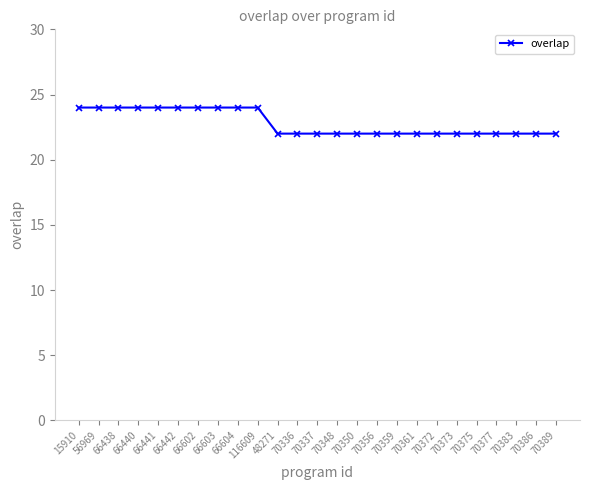

Reading left to right, extract all data points from this chart.

24	24	24	24	24	24	24	24	24	24	22	22	22	22	22	22	22	22	22	22	22	22	22	22	22